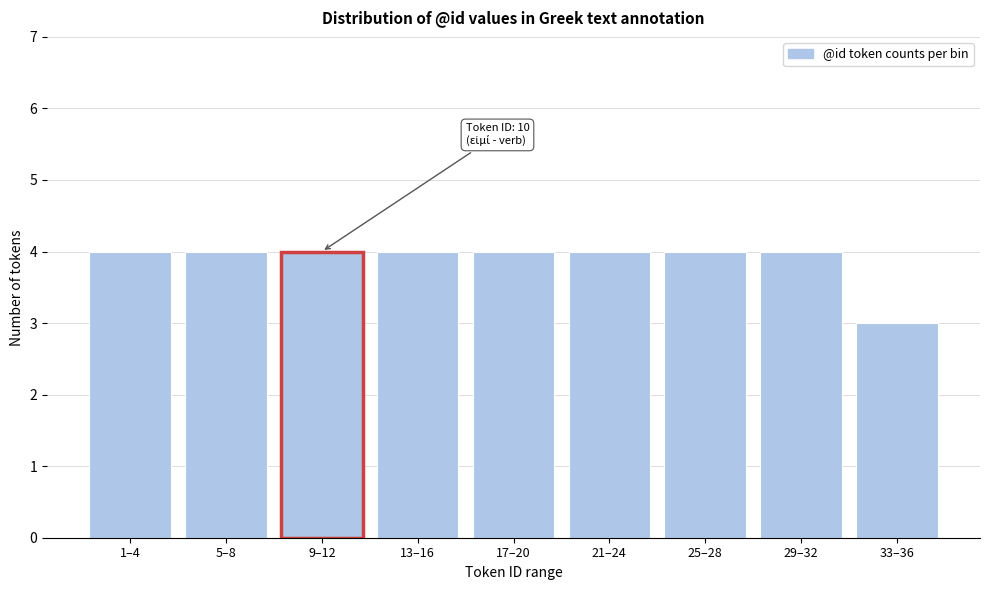

Reading left to right, what are all the values shown in this chart?

1–4=4	5–8=4	9–12=4	13–16=4	17–20=4	21–24=4	25–28=4	29–32=4	33–36=3